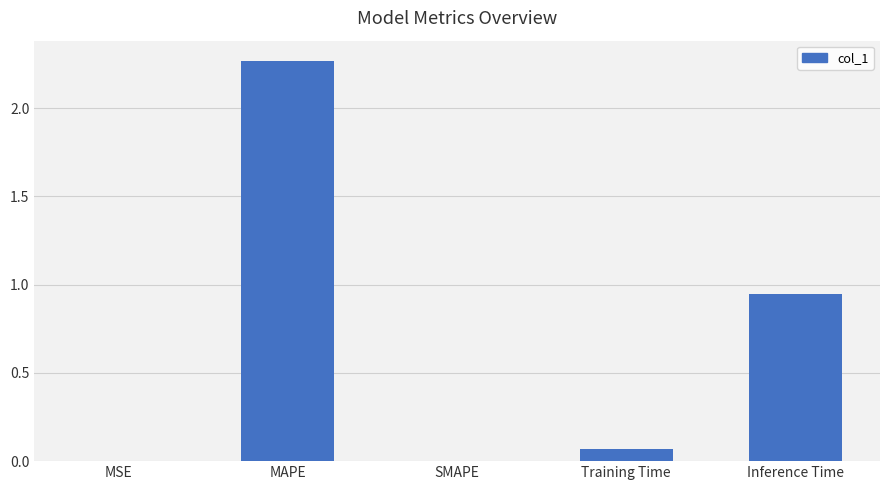

What is the sum of all values?

3.3